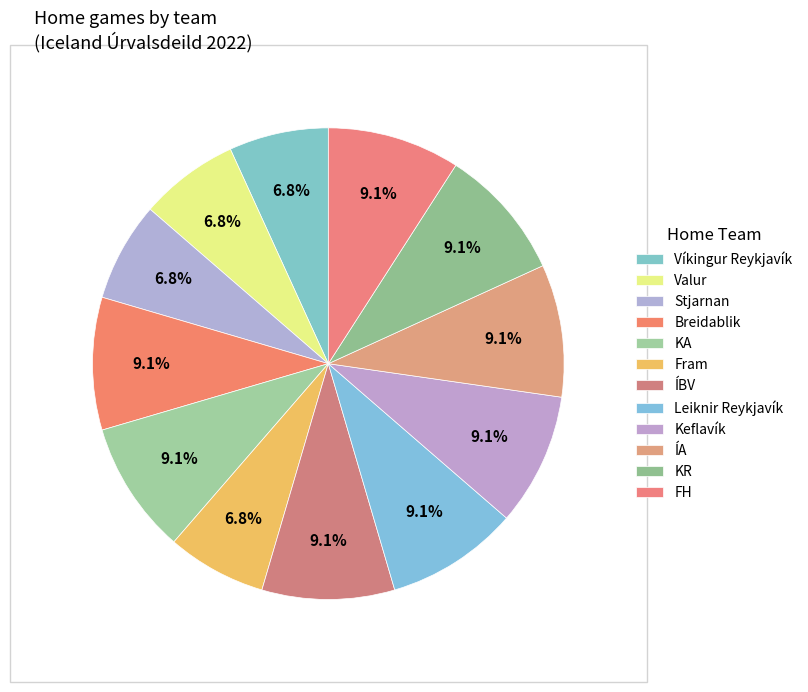

Is it true that KA is 21% of the pie?

False